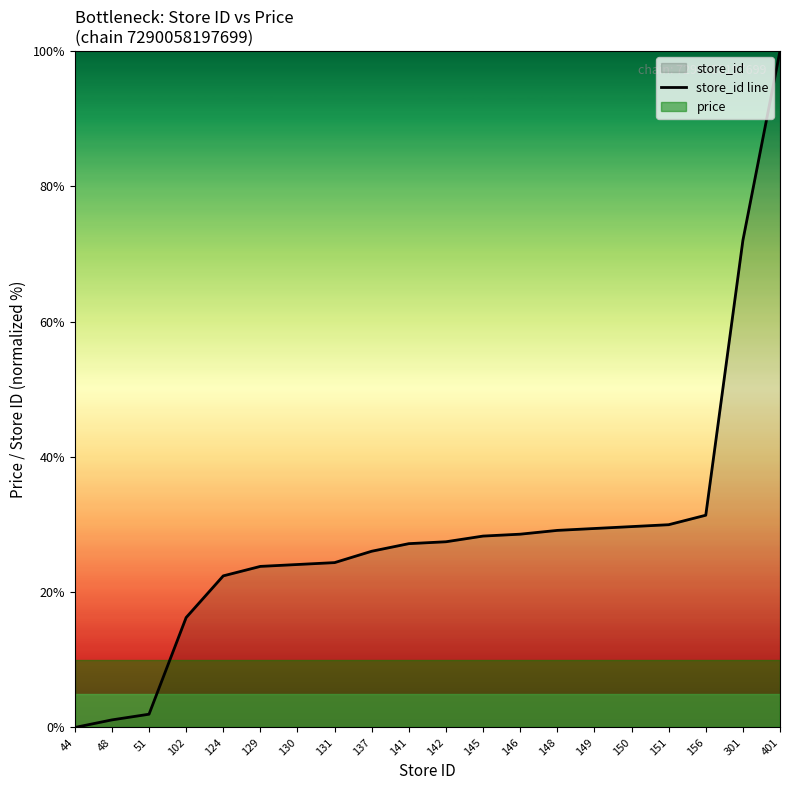

Rank the categories by value from lowest to highest.

44, 48, 51, 102, 124, 129, 130, 131, 137, 141, 142, 145, 146, 148, 149, 150, 151, 156, 301, 401